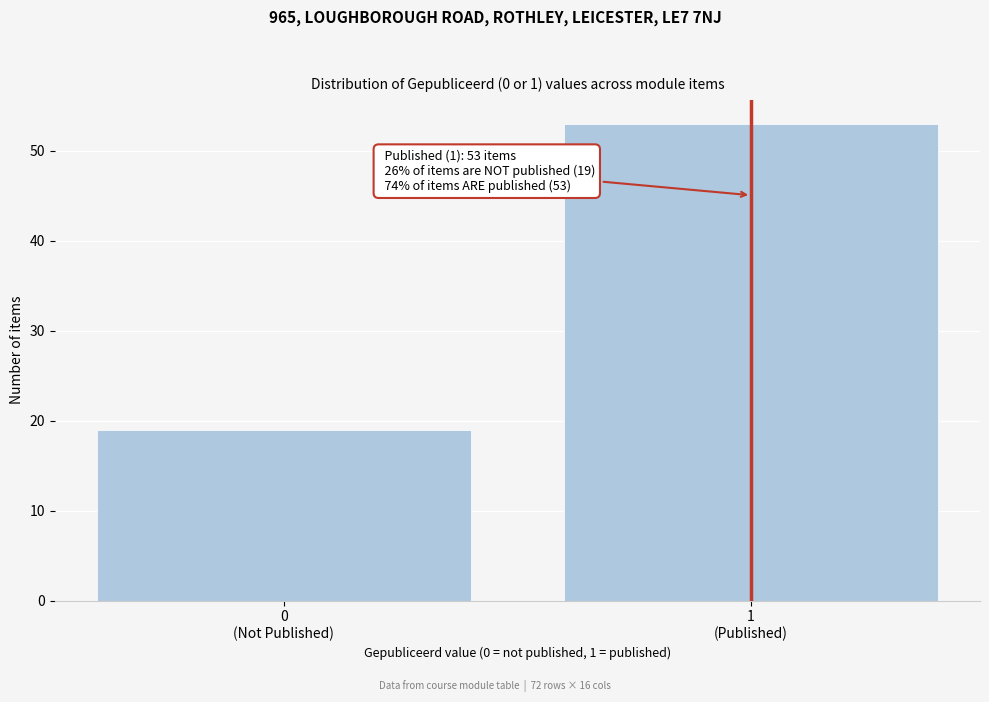

Reading left to right, transcribe all the data shown in this chart.

19	53